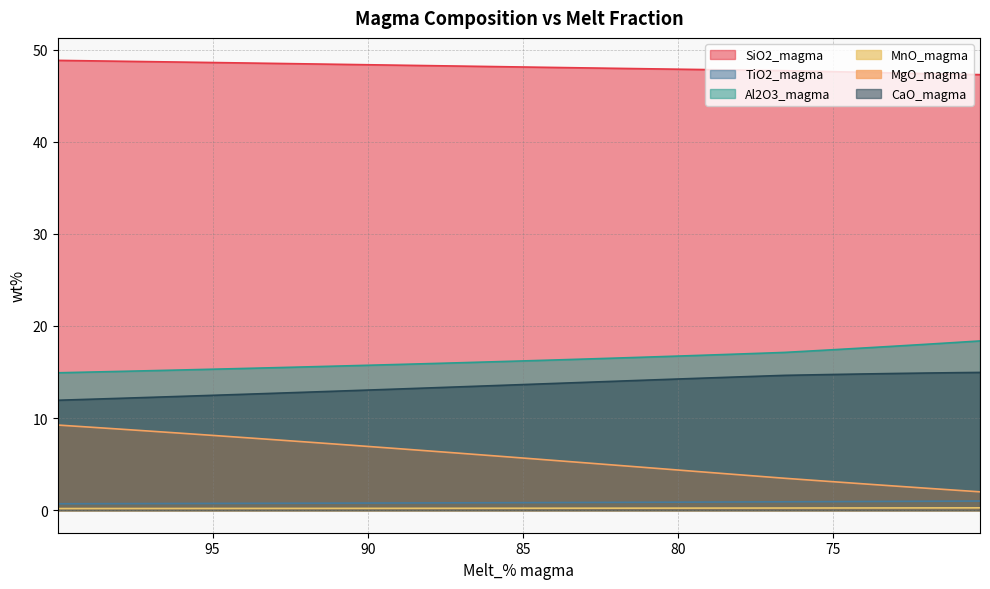

True or false: Al2O3_magma and MnO_magma cross at least once.

False